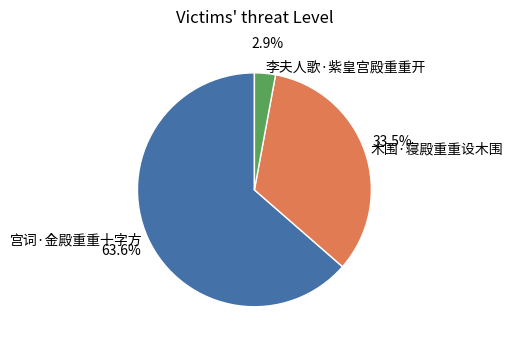

Between 李夫人歌·紫皇宫殿重重开 and 宫词·金殿重重十字方, which is larger?

宫词·金殿重重十字方